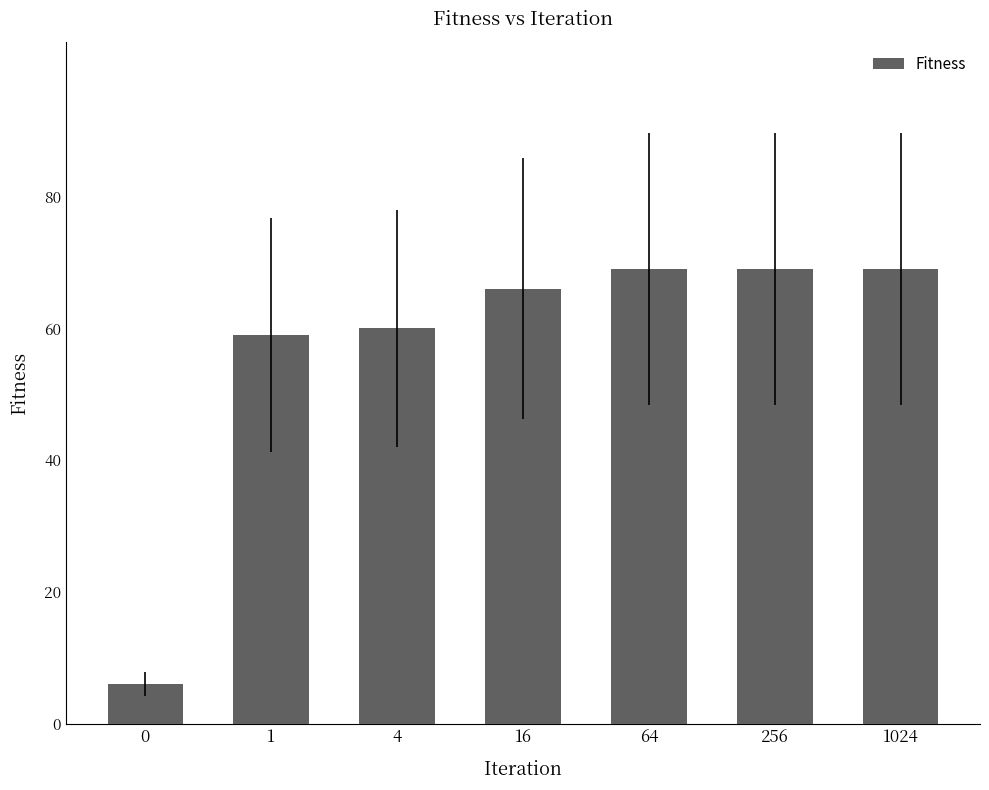

What is the minimum value shown in the chart?

6